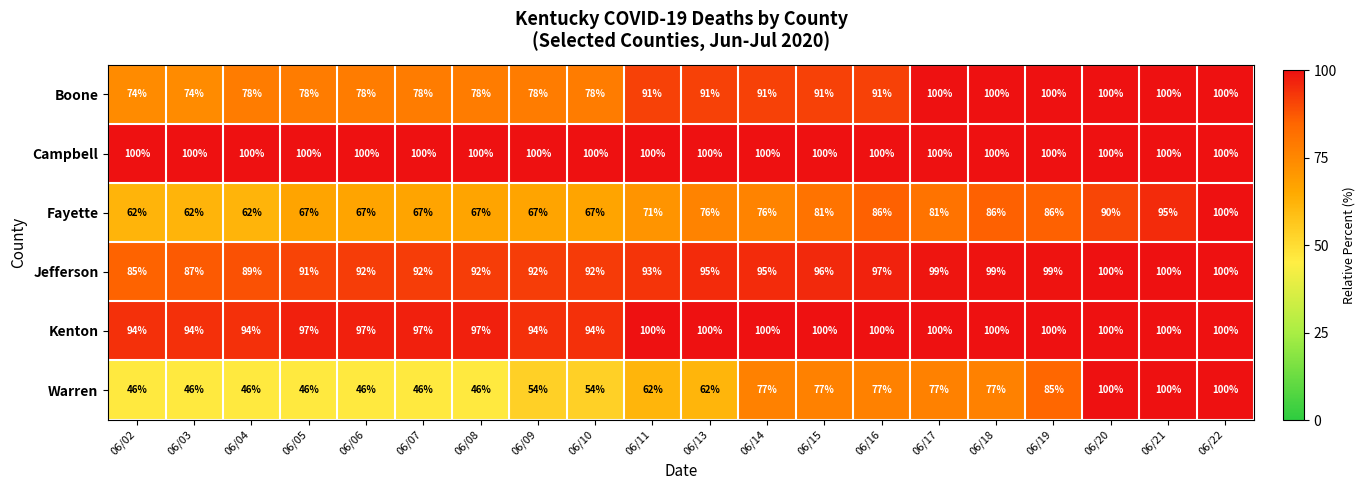

Which category has the lowest value in the Jefferson series?

06/02